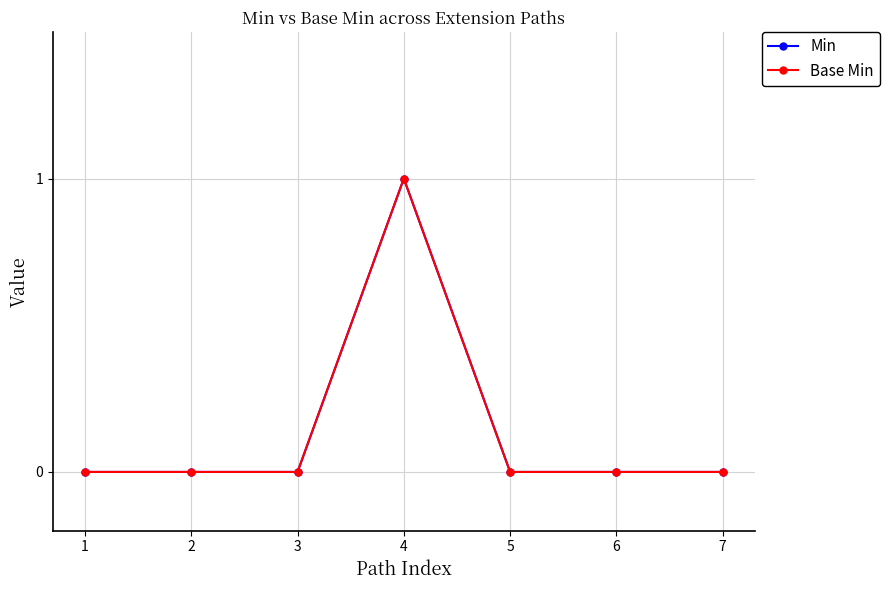

Which series has the largest range (max minus min)?

Min